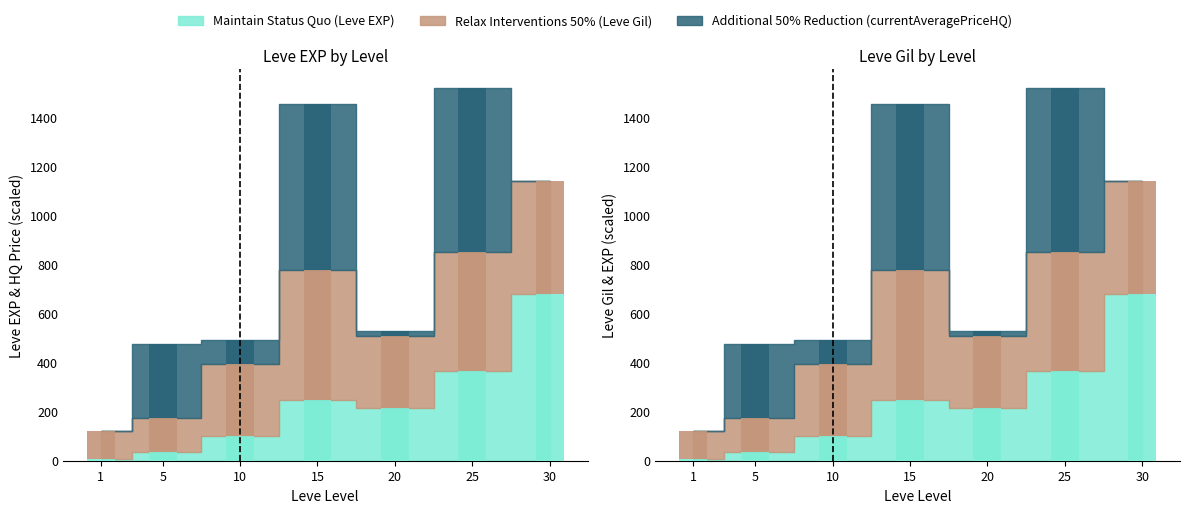

At which label does Maintain Status Quo (Leve EXP) reach its peak?

30